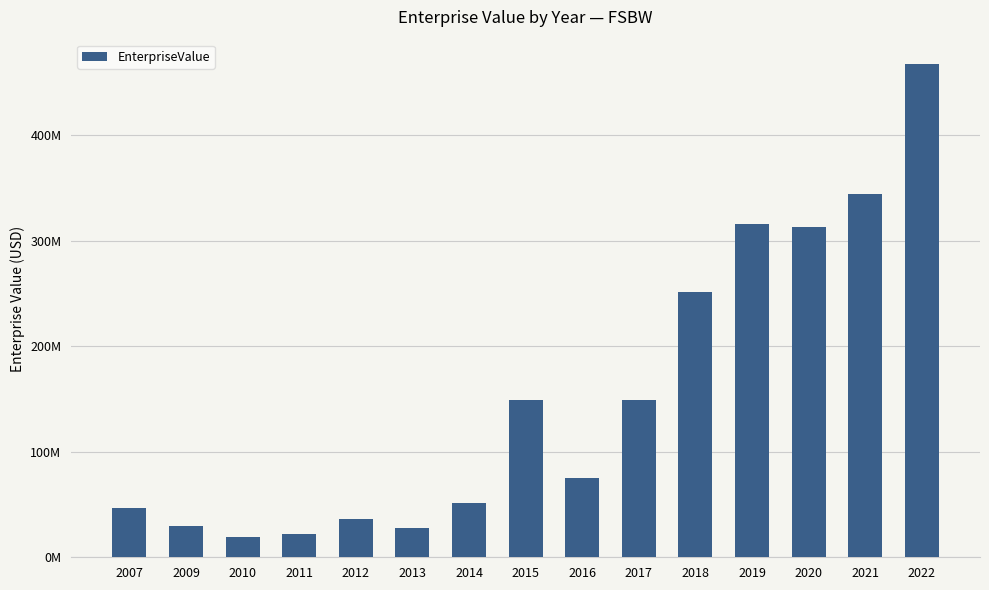

What is the value of the 11th bar from the left?

250823517.8